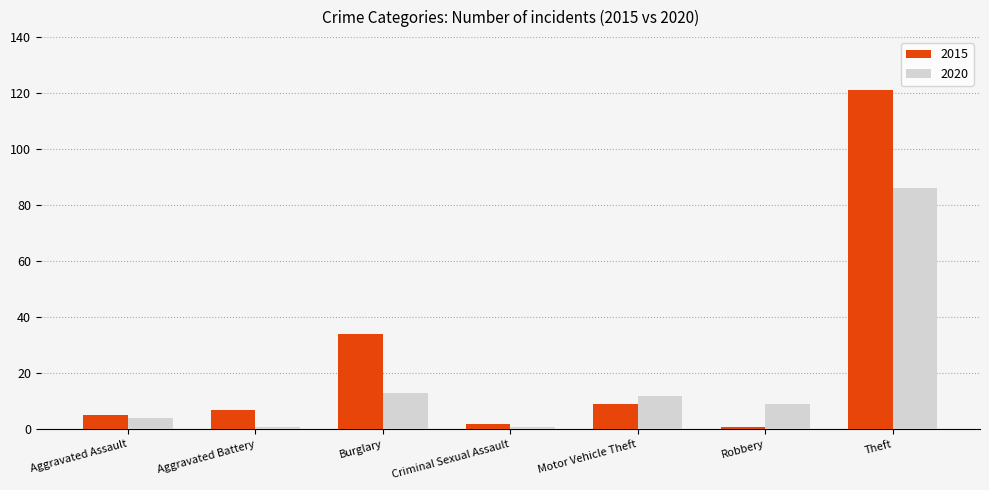

Reading left to right, what are all the values shown in this chart?

2015: 5	7	34	2	9	1	121
2020: 4	1	13	1	12	9	86